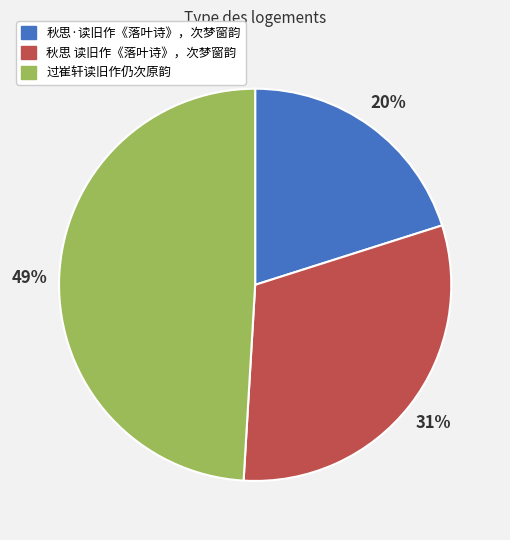

To the nearest percent, what is the combined percentage of 秋思 读旧作《落叶诗》，次梦窗韵 and 秋思·读旧作《落叶诗》，次梦窗韵?

51%